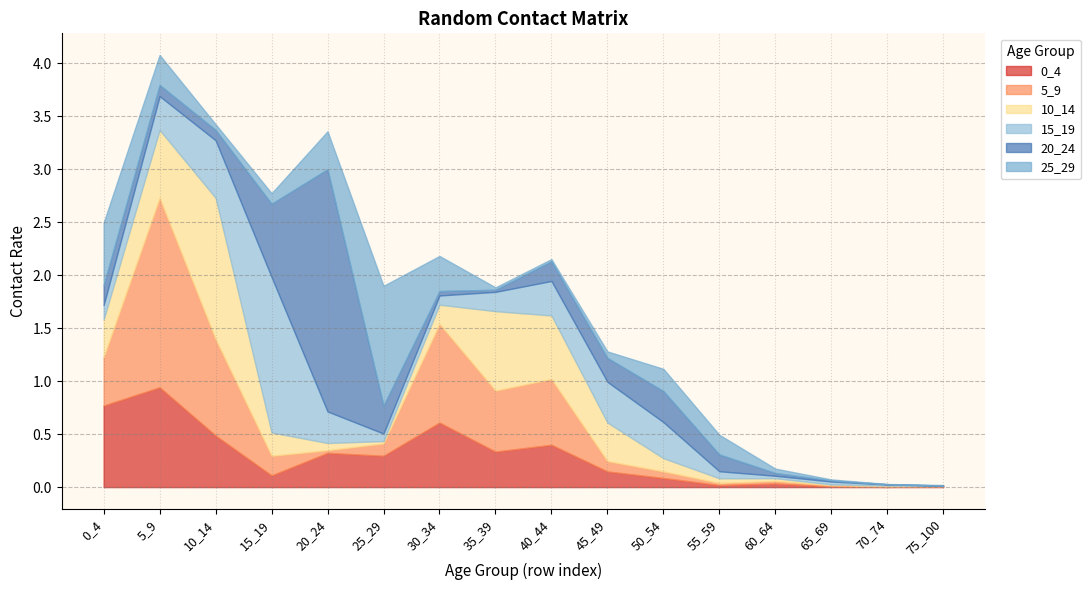

What is the average value of the 0_4 series?

0.3